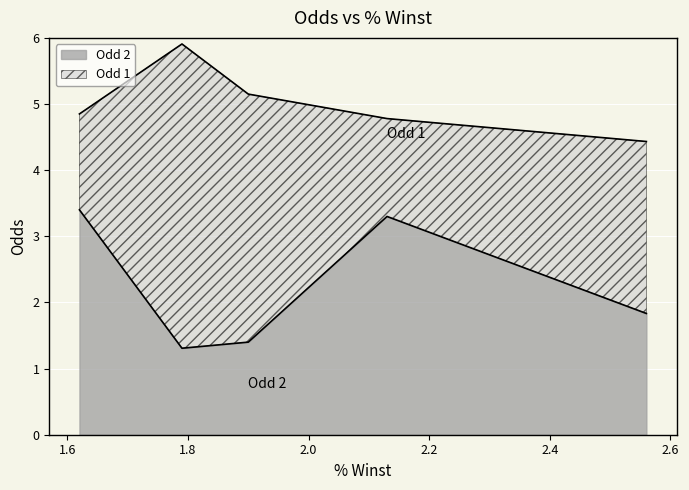

The value of Odd 2 at 1.62 is 3.4. True or false?

True